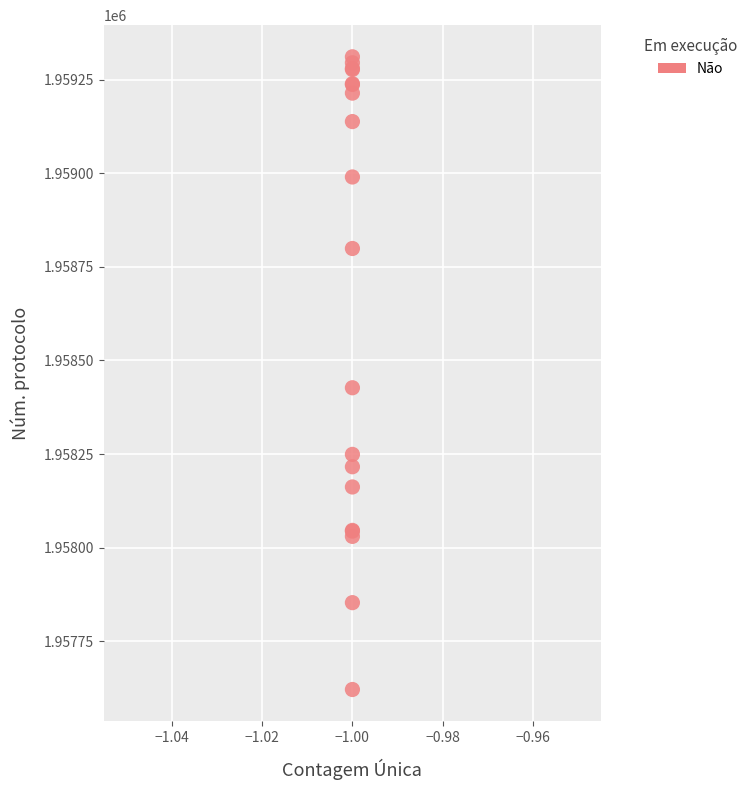

What Y value in the scatter plot is closest to 1958466?

1958427